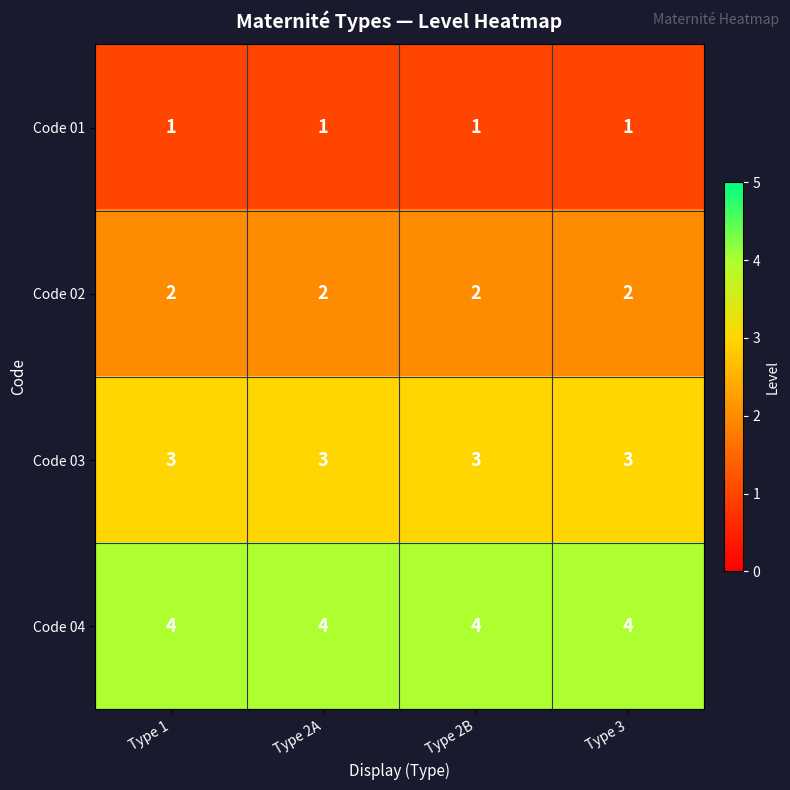

What is the difference between the highest and lowest values at Type 3?

3